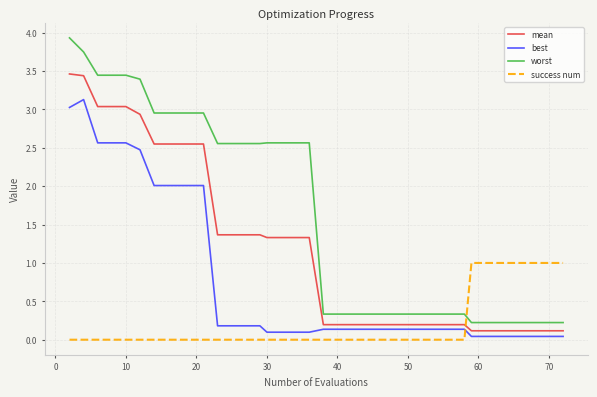

Rank the series by their average value, from lowest to highest.

success num, best, mean, worst